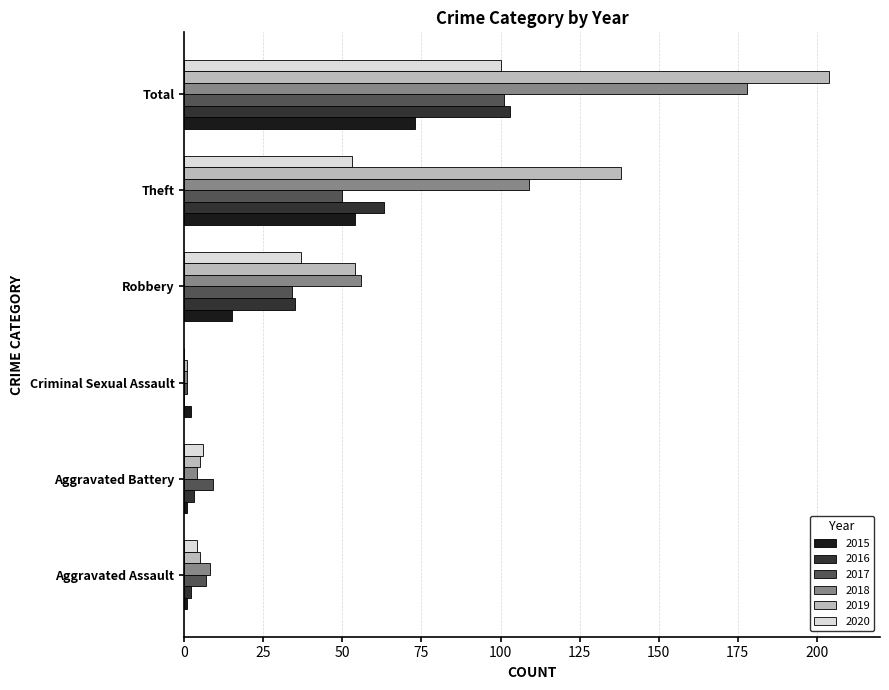

The 2020 series shows 53 at Theft. True or false?

True